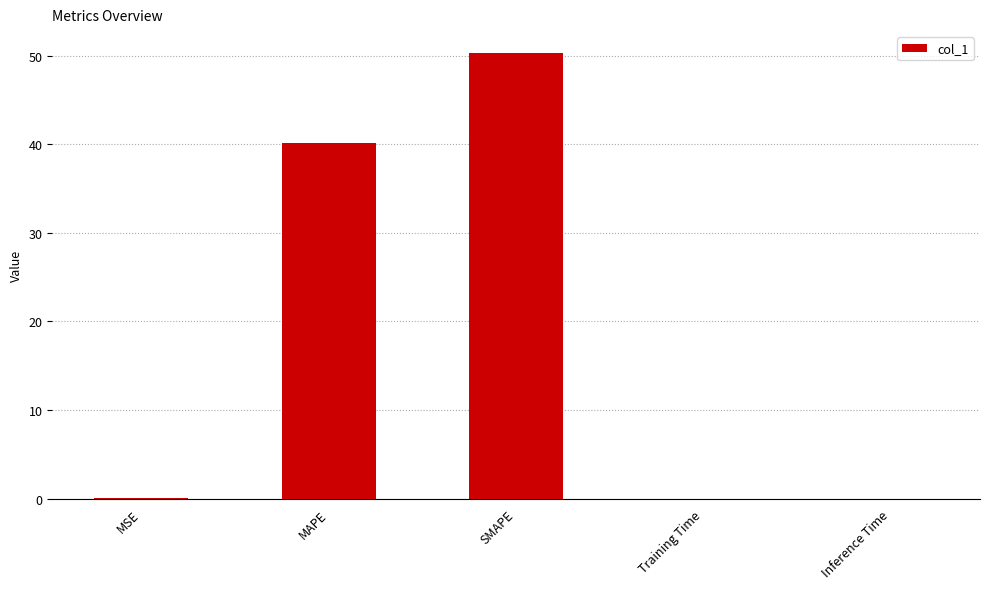

At which label is the value closest to 25?

MAPE